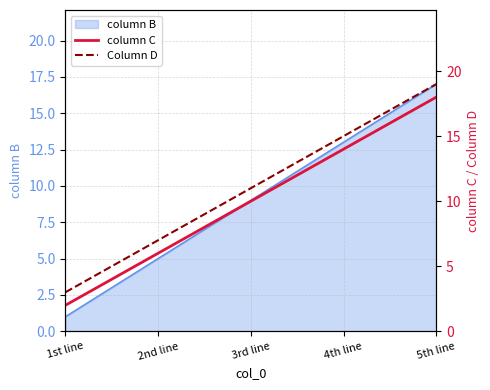

Which category has the highest value in the column B series?

5th line